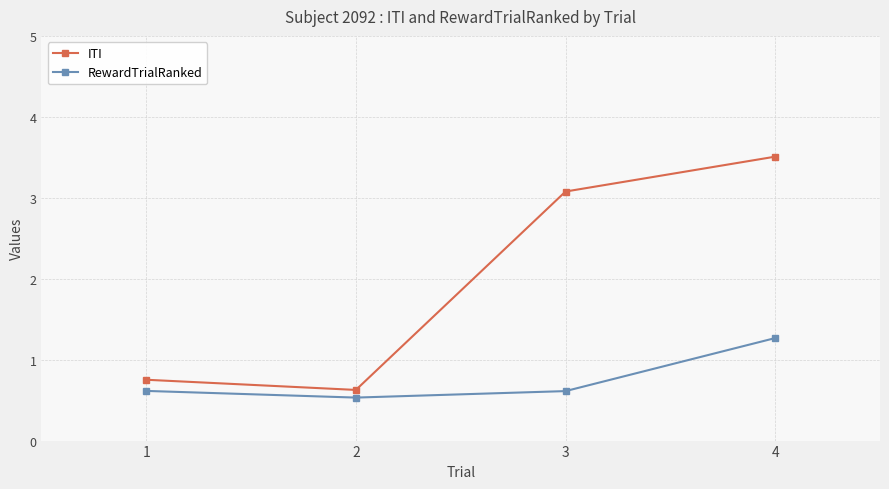

Reading left to right, extract all data points from this chart.

ITI: 1=0.8	2=0.6	3=3.1	4=3.5
RewardTrialRanked: 1=0.6	2=0.5	3=0.6	4=1.3